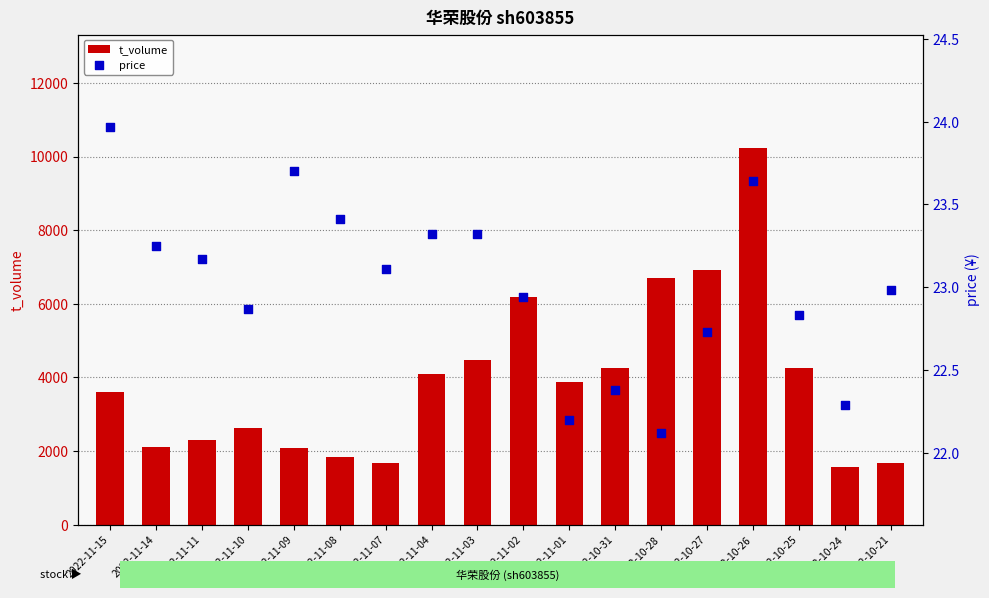

Which series has the largest total across all categories?

t_volume